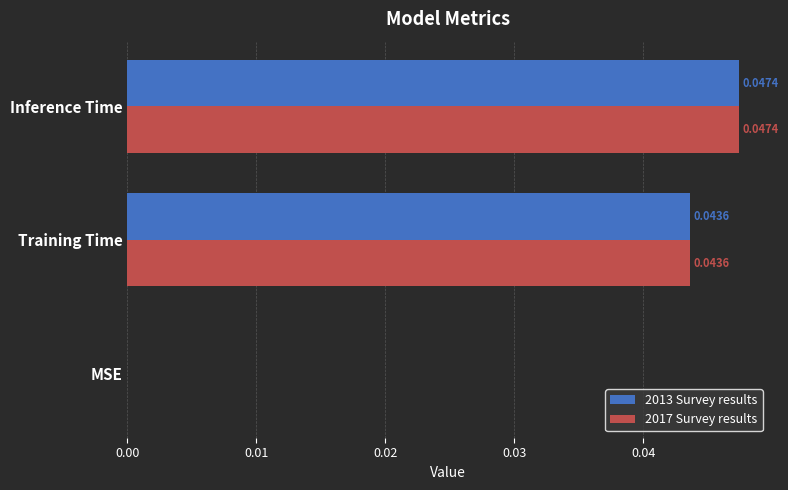

How many data points in 2017 Survey results are above 0?

2